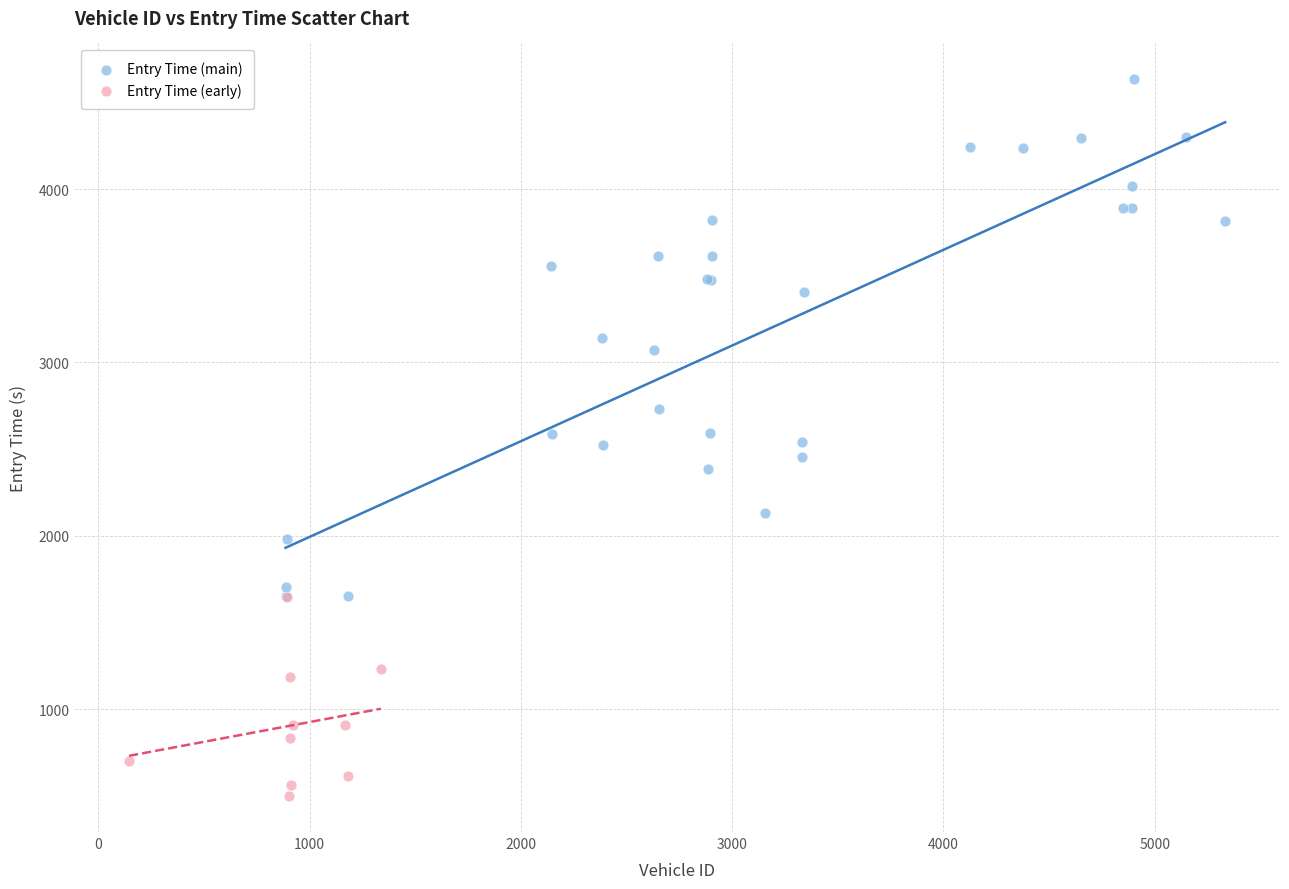

Which series has the widest spread of Y values?

Entry Time (main)